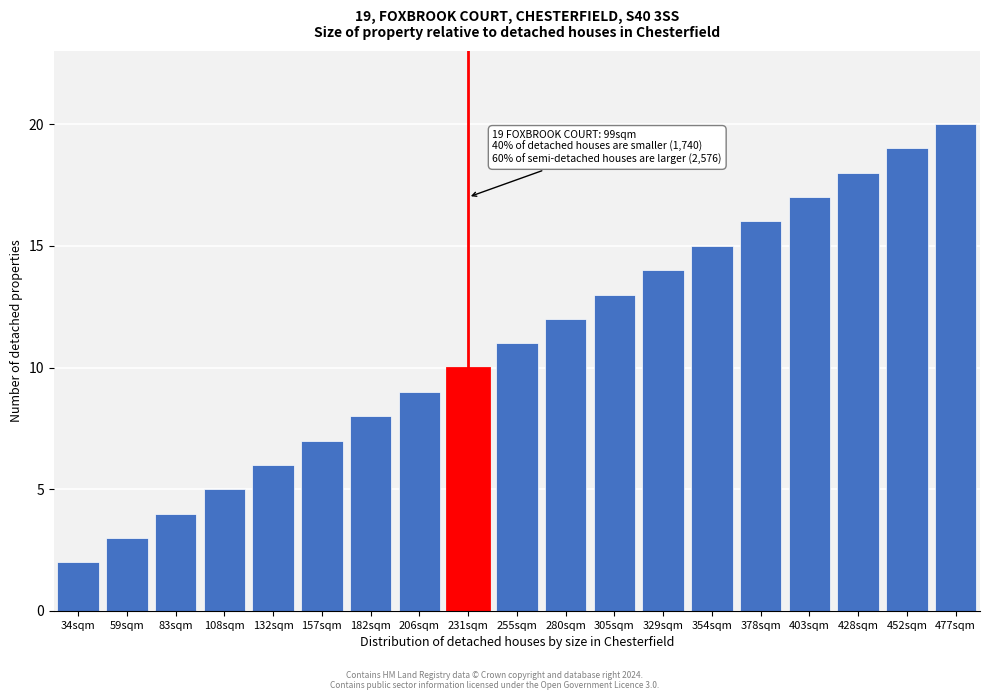

Reading left to right, what are all the values shown in this chart?

34sqm=2	59sqm=3	83sqm=4	108sqm=5	132sqm=6	157sqm=7	182sqm=8	206sqm=9	231sqm=10	255sqm=11	280sqm=12	305sqm=13	329sqm=14	354sqm=15	378sqm=16	403sqm=17	428sqm=18	452sqm=19	477sqm=20